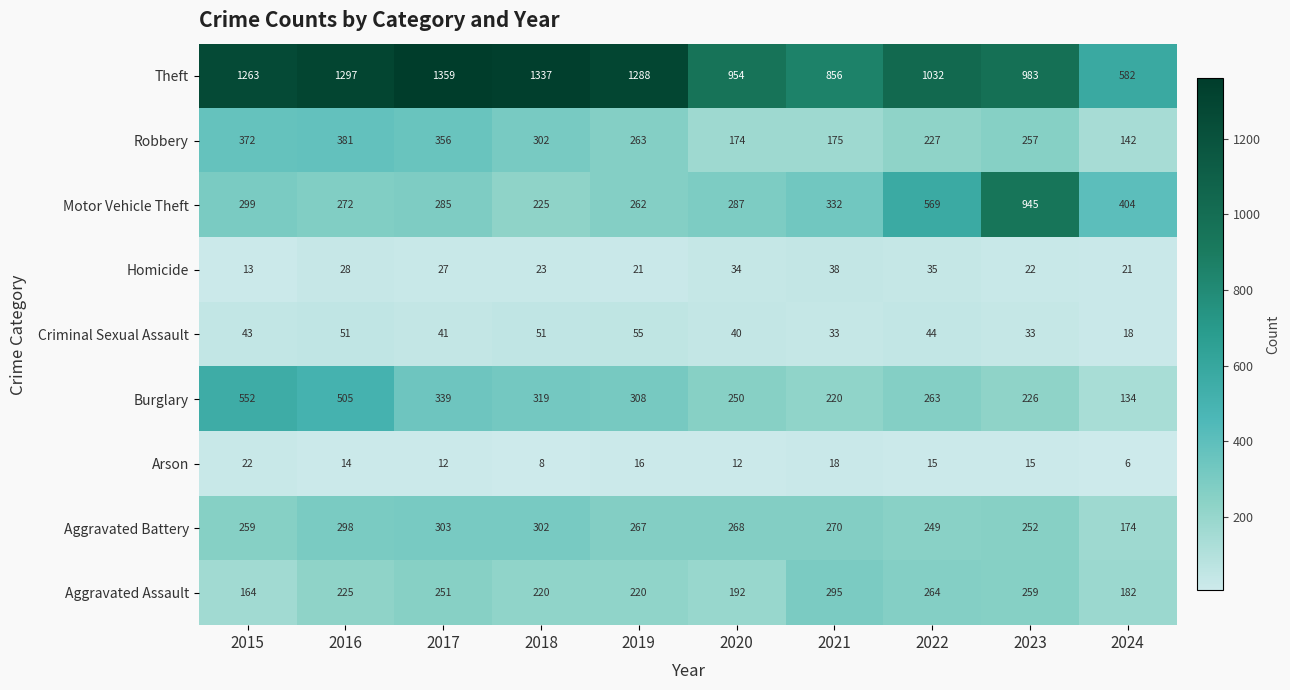

What is the minimum value shown in the chart?

6